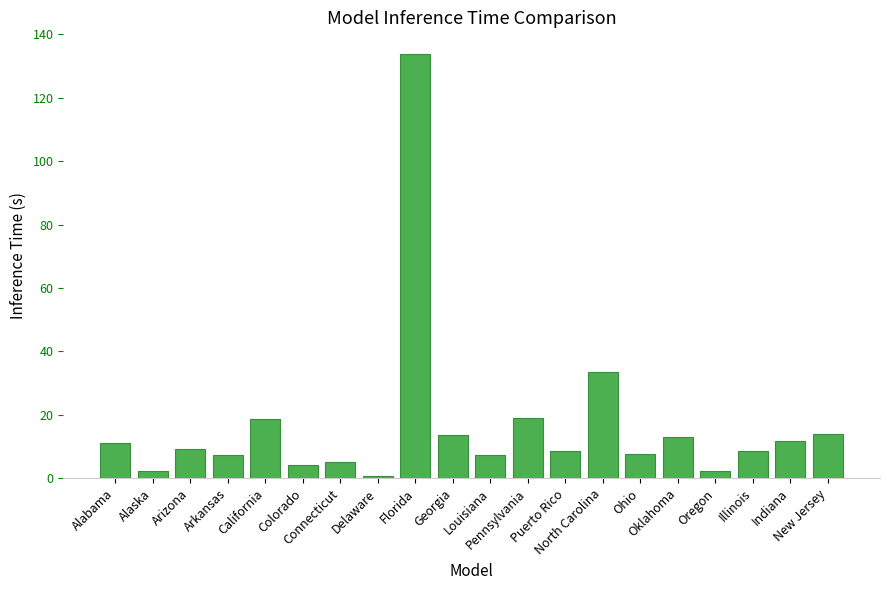

What is the greatest value displayed?

134.0